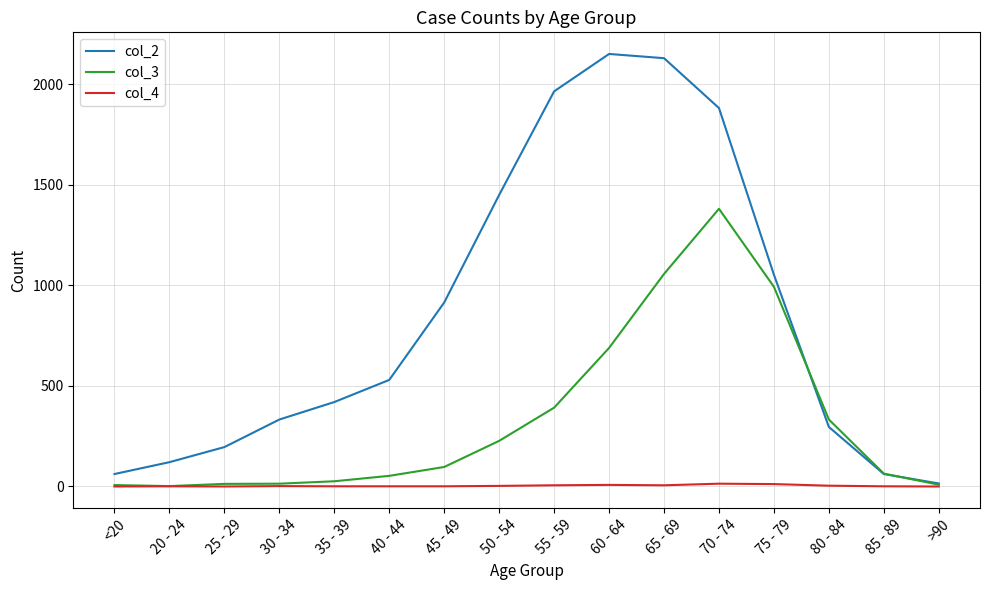

Read the col_3 value at 80 - 84.

333